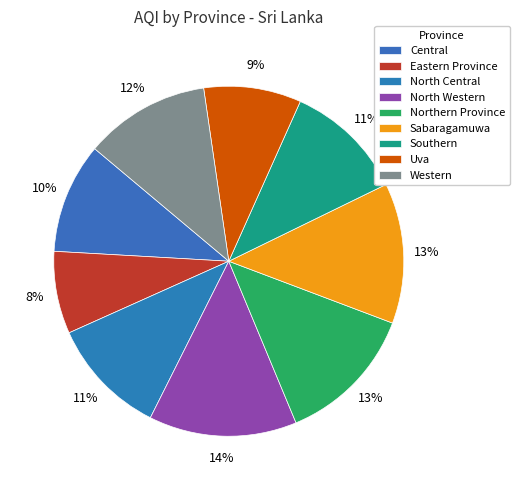

To the nearest percent, what is the difference between the Northern Province and Uva slice percentages?

4%